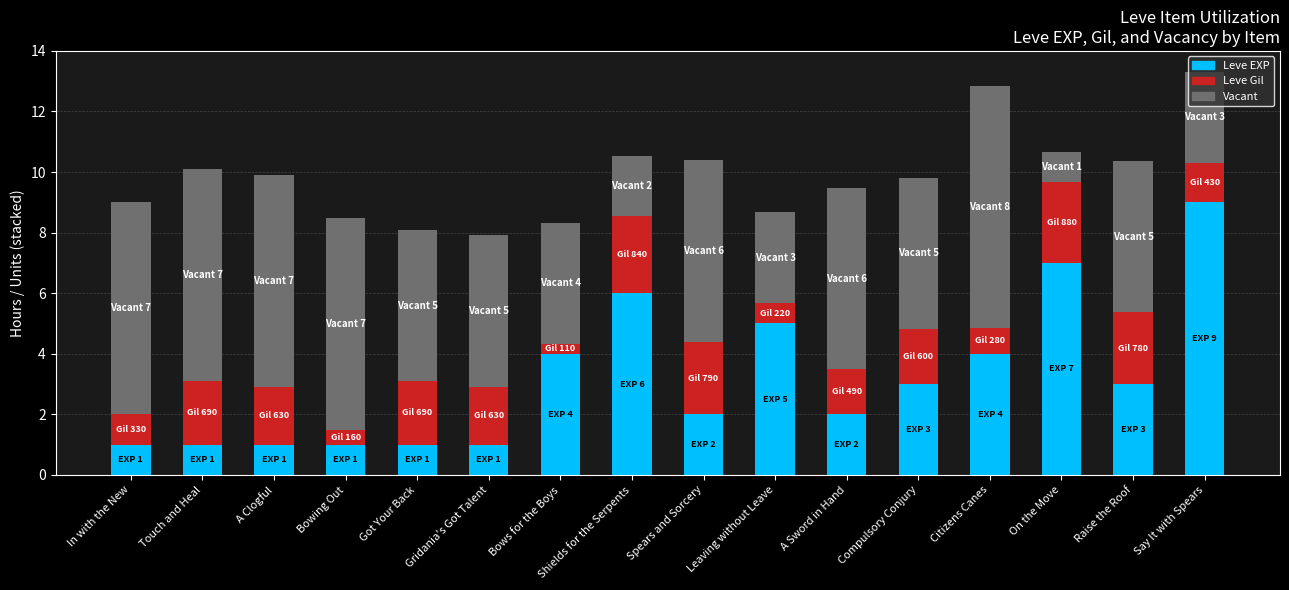

At which label does Leve EXP reach its peak?

Say It with Spears